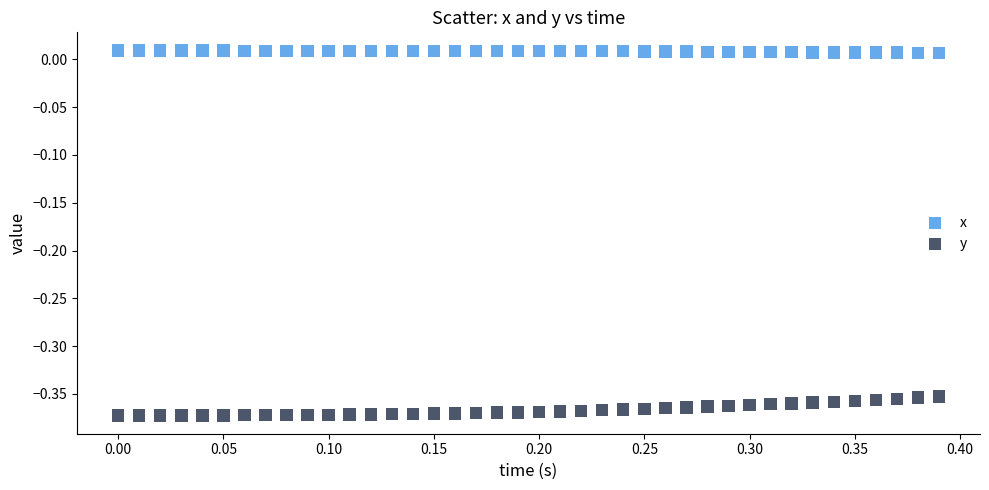

Across all data points, what is the range of X values (max minus min)?

0.4